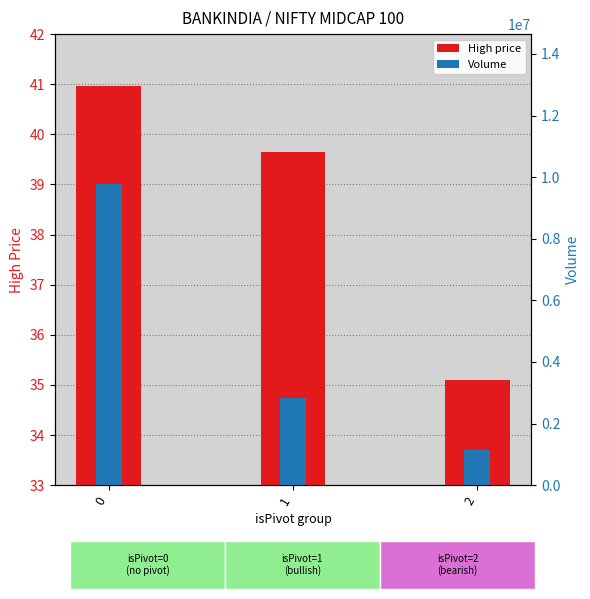

Reading right to left, extract all data points from this chart.

High price: 35.1	39.6	41.0
Volume: 1149202.0	2830679.0	9762742.0